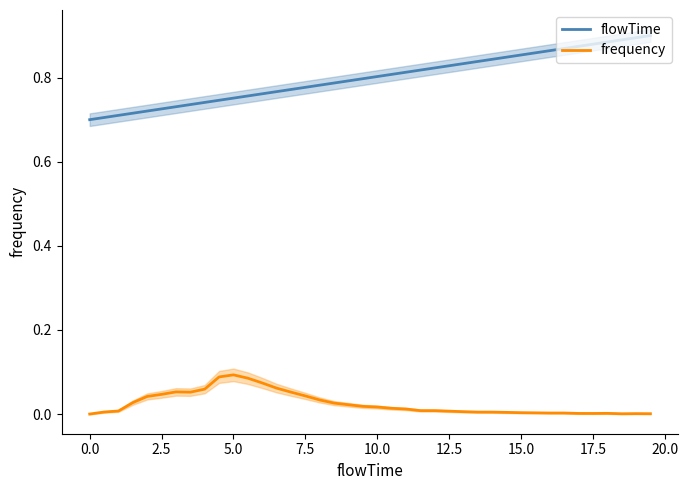

How many interior local valleys does the frequency series have?

3